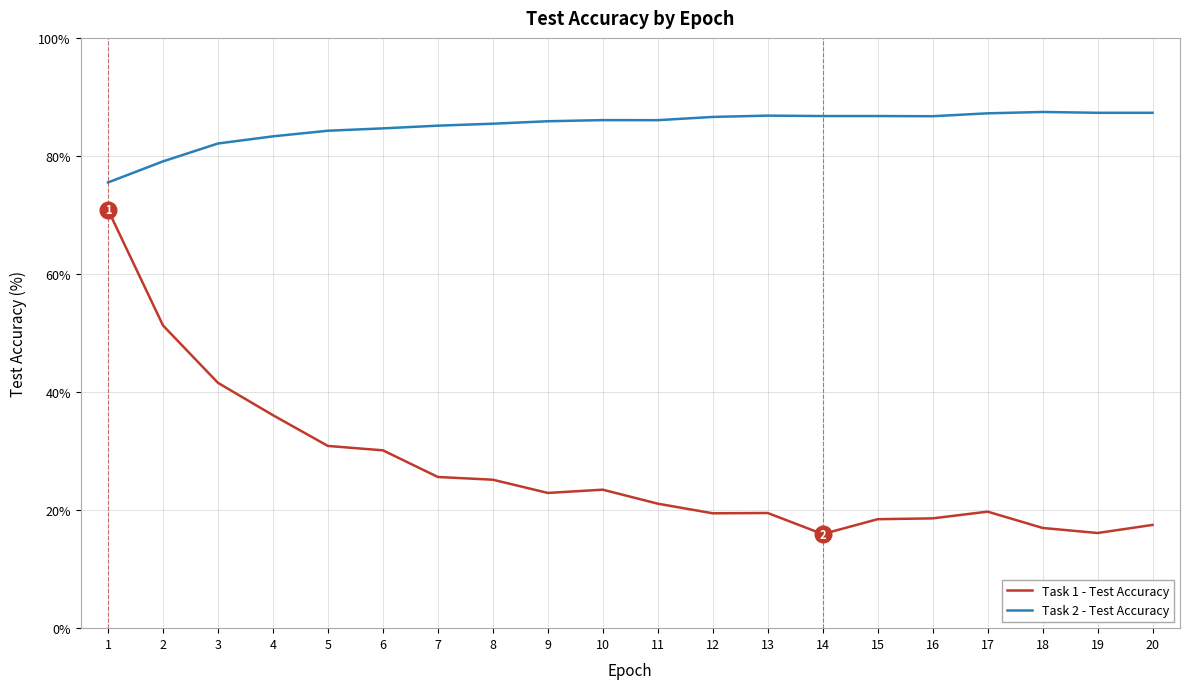

Rank the series at 7 from lowest to highest value.

Task 1 - Test Accuracy, Task 2 - Test Accuracy